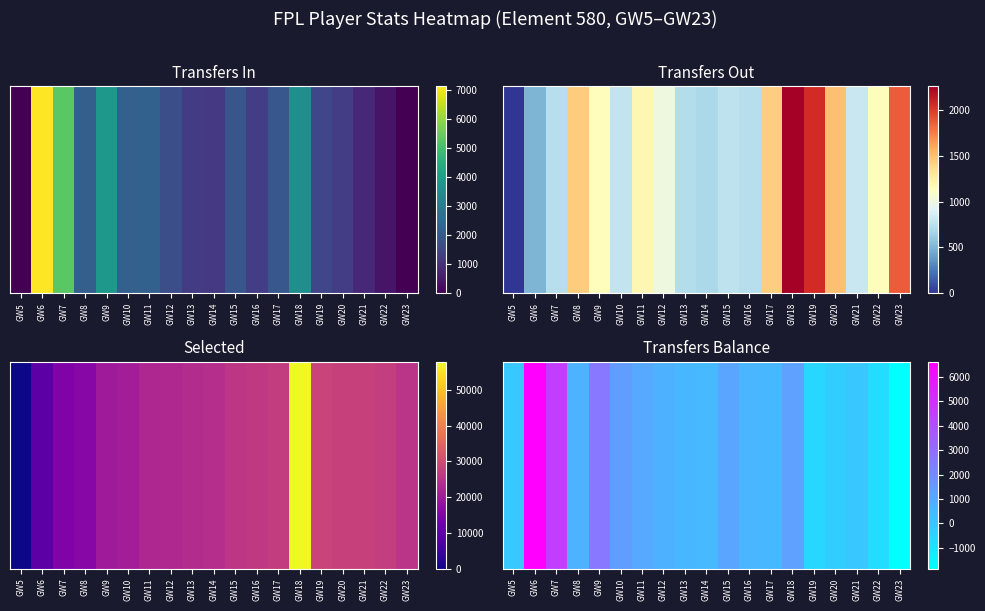

What is the ratio of the value at GW8 to the value at GW17?

1.4